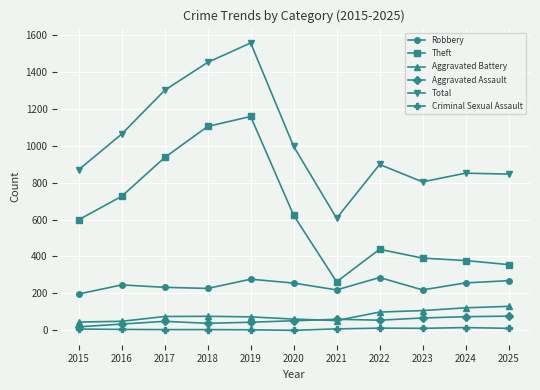

How many data points in Total are less than 898?

5